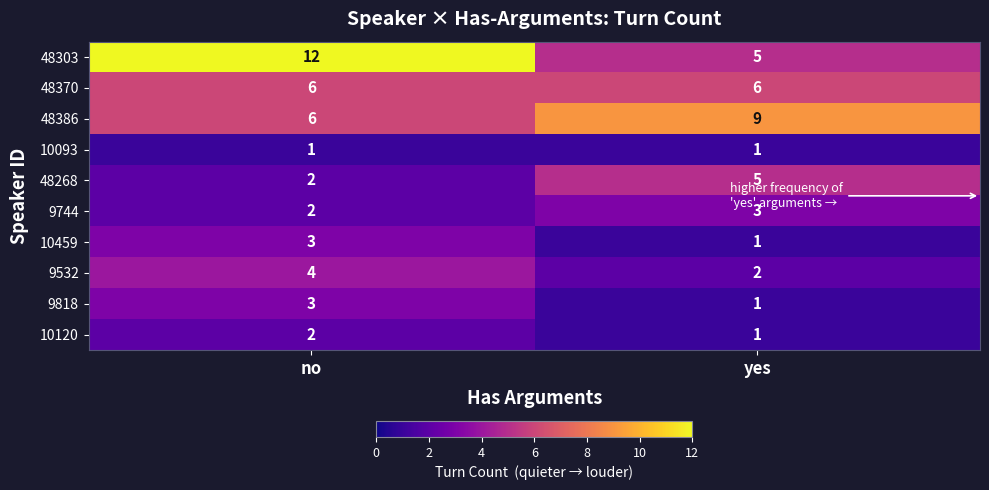

Which series has the widest spread of values?

48303